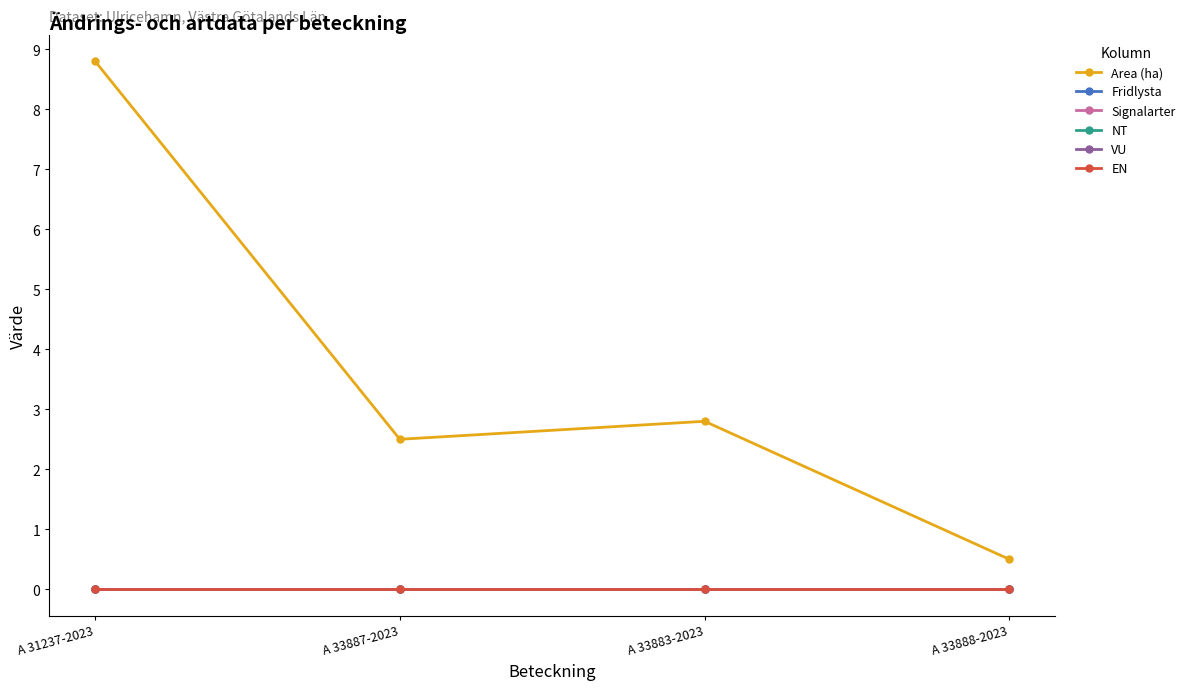

Which series has the largest total across all categories?

Area (ha)